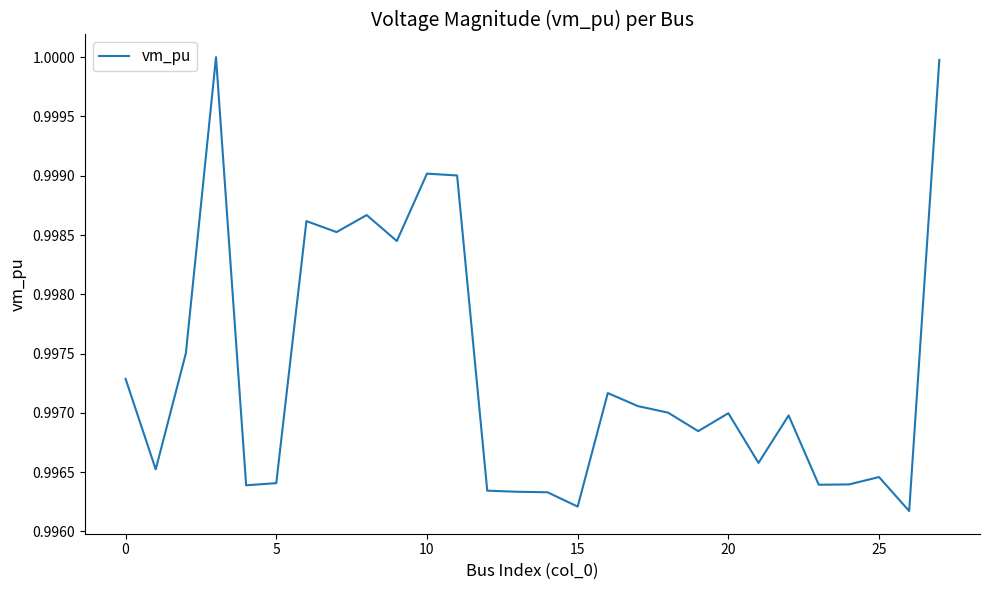

The value at 5 is 1.3. True or false?

False